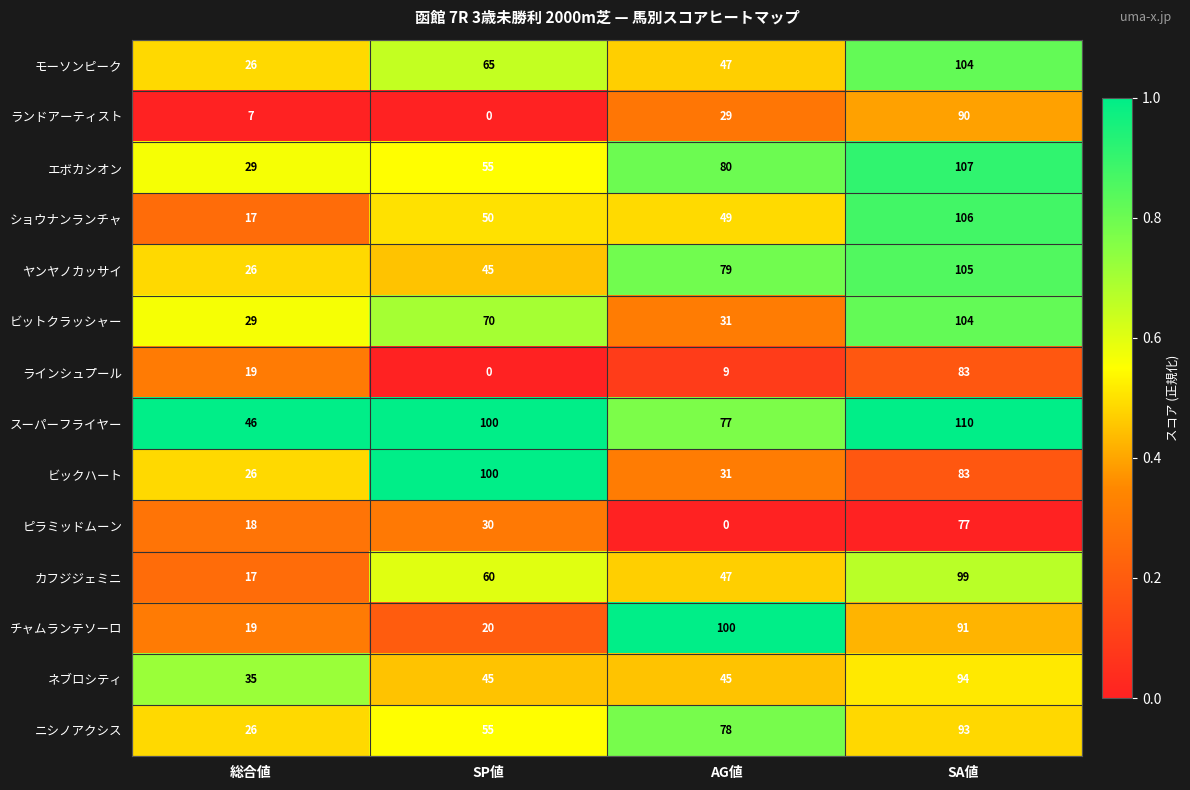

What is the average value of the スーパーフライヤー series?

83